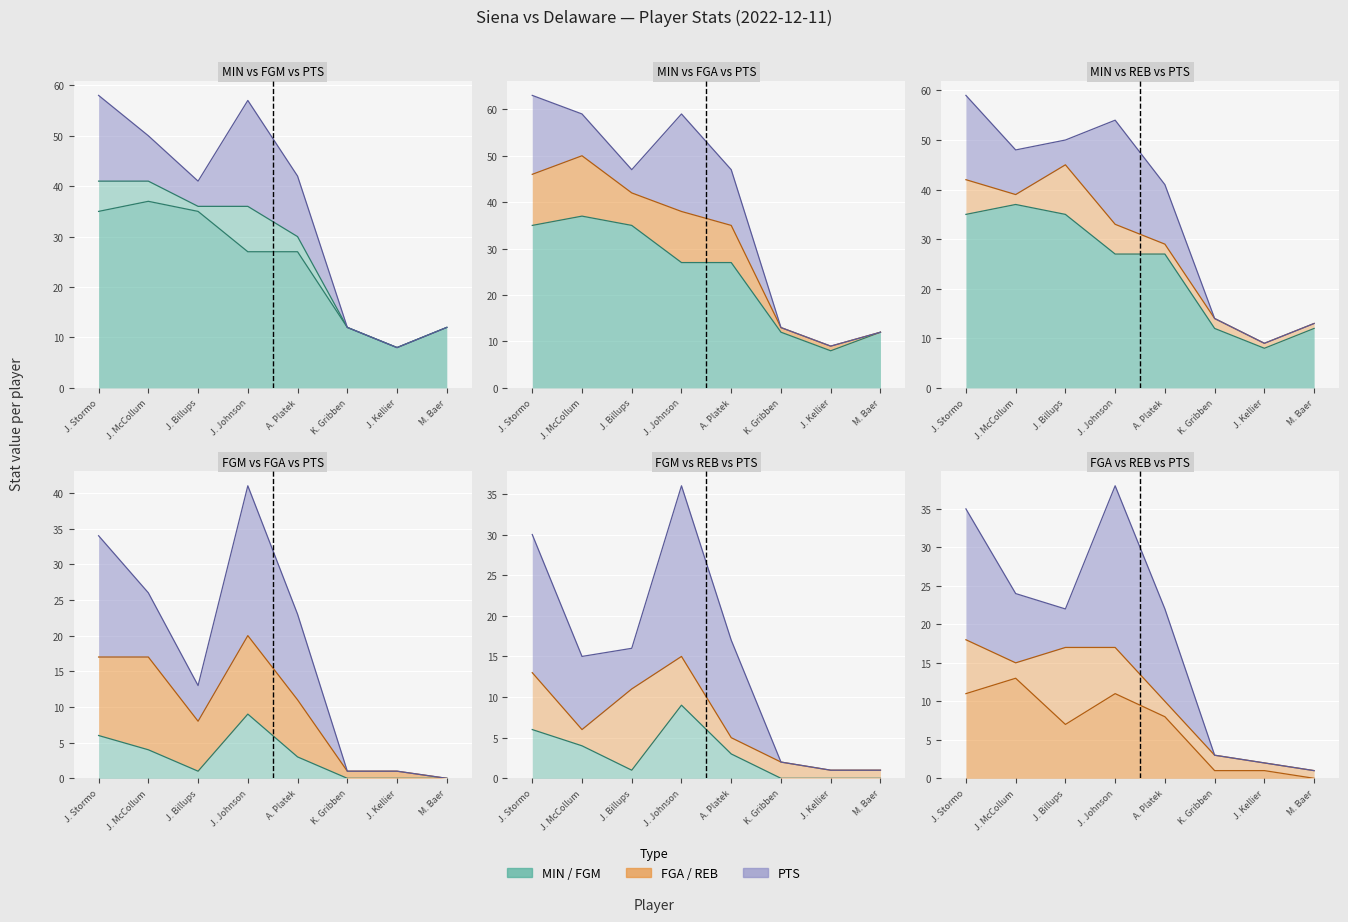

What is the label of the 4th point from the right?

A. Platek